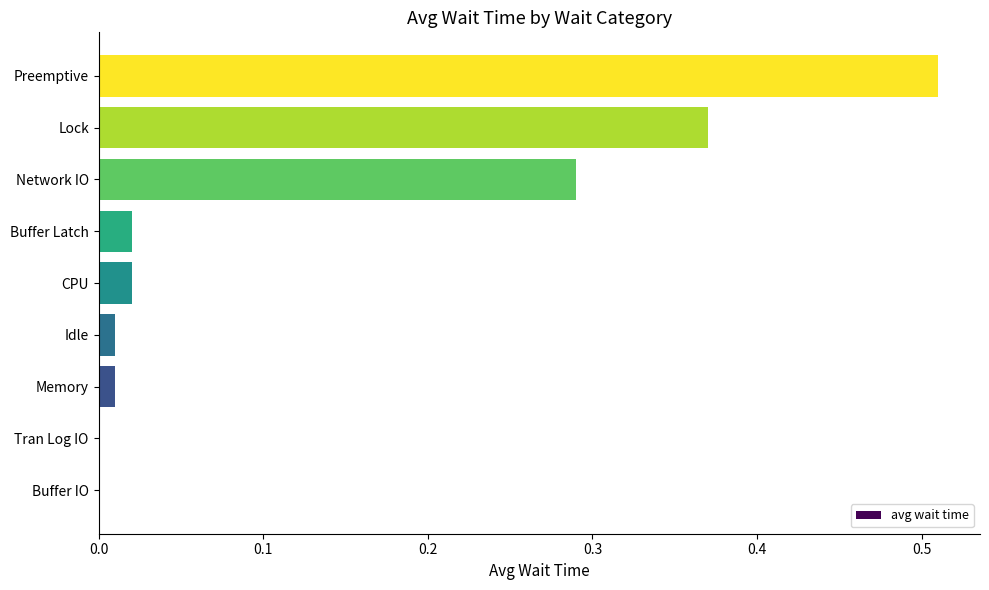

What is the change in value from CPU to Preemptive?

+0.5